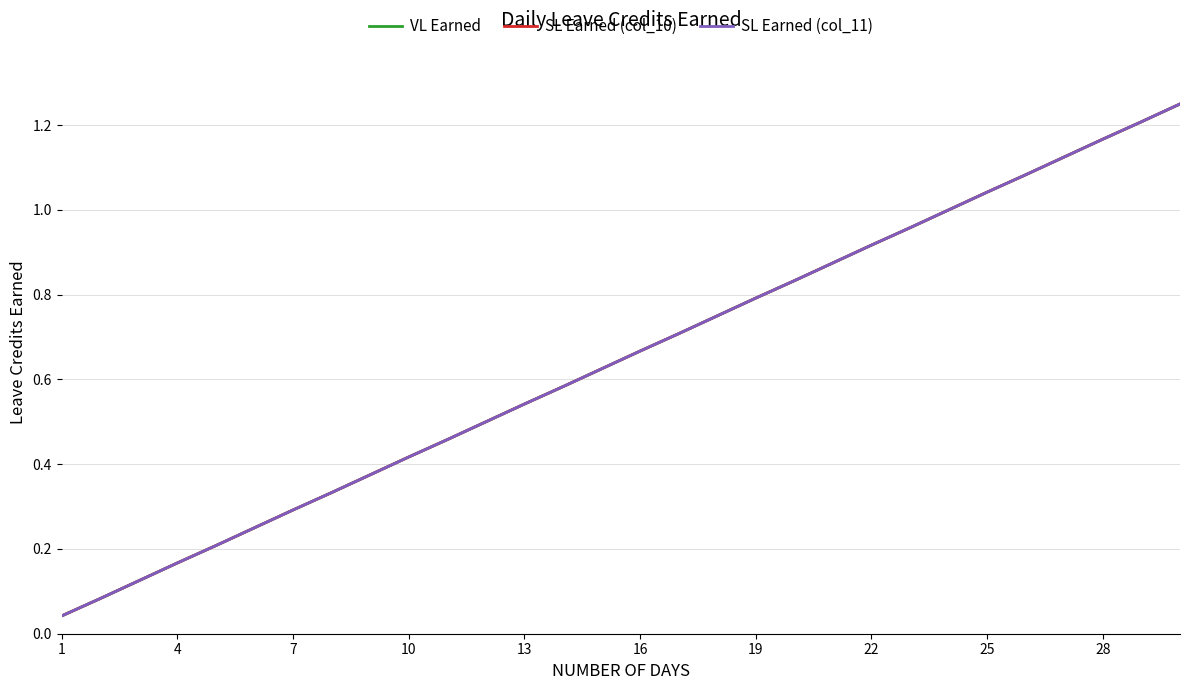

True or false: VL Earned and SL Earned (col_11) intersect in this chart.

False